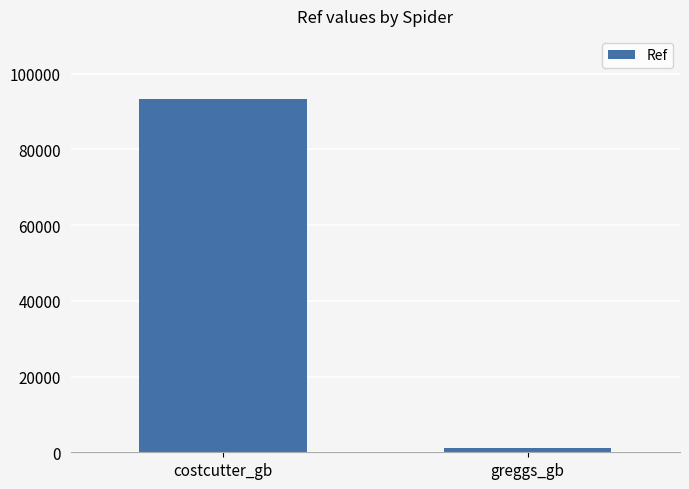

Between costcutter_gb and greggs_gb, which is larger?

costcutter_gb